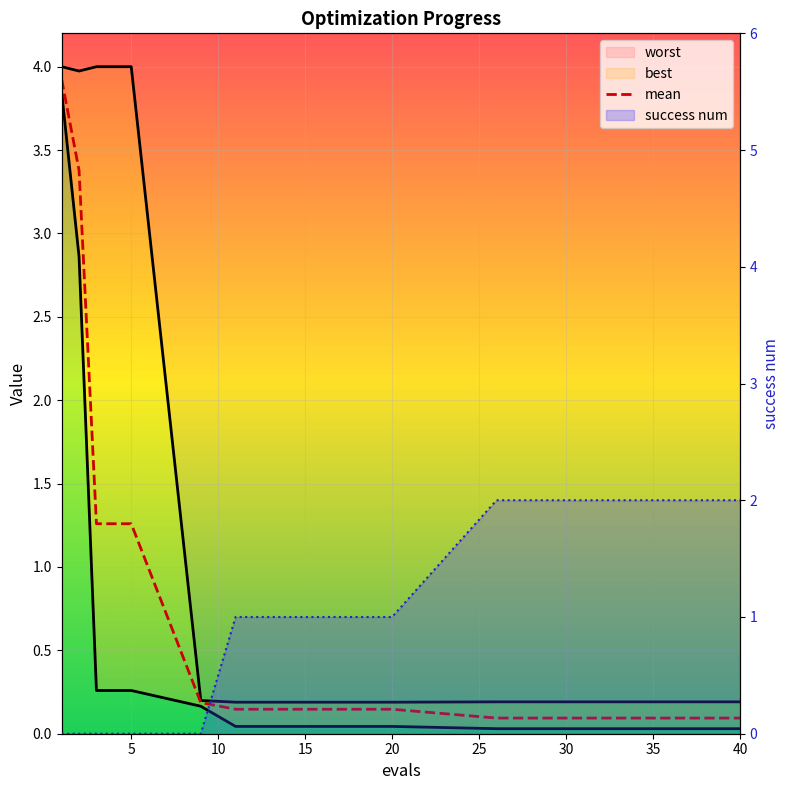

Which series has the largest total across all categories?

worst_line